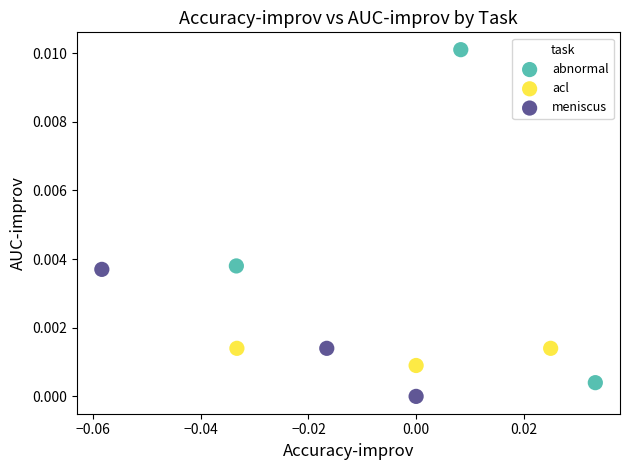

What are all the series names shown in the legend?

abnormal, acl, meniscus